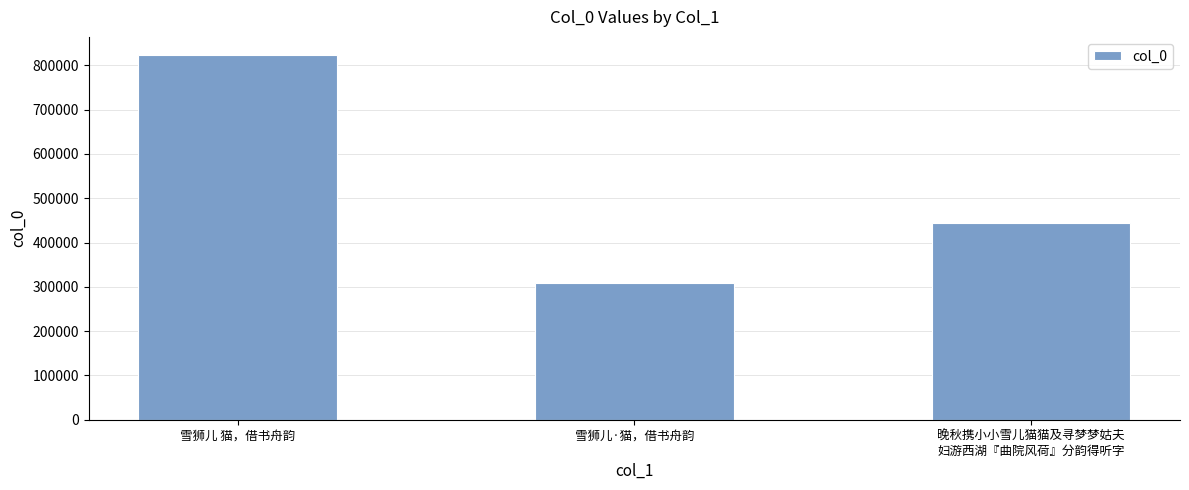

The value at 雪狮儿 猫，借书舟韵 is 1351950. True or false?

False